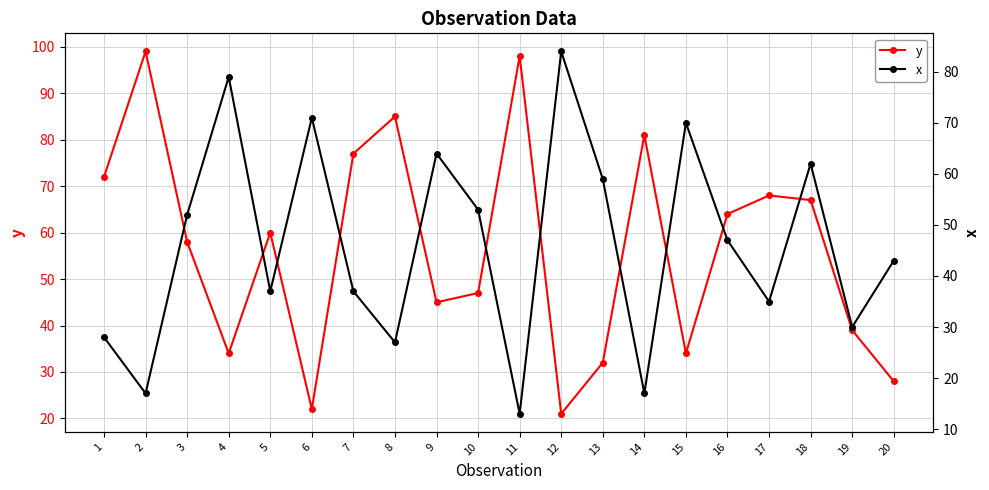

Is it true that y equals 85 at 8?

True